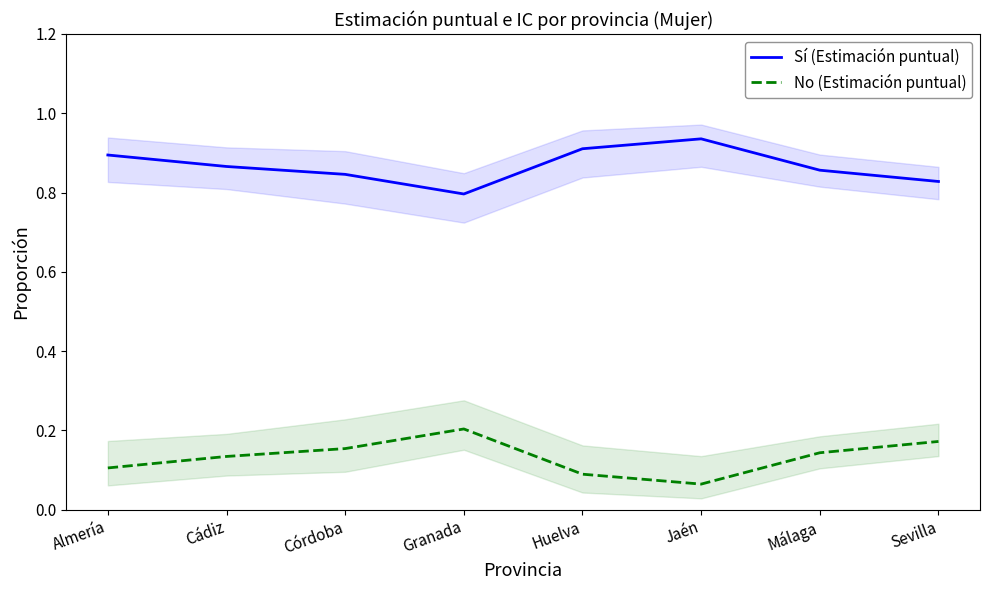

What is the sum of the No (Estimación puntual) values at Sevilla and Granada?

0.4